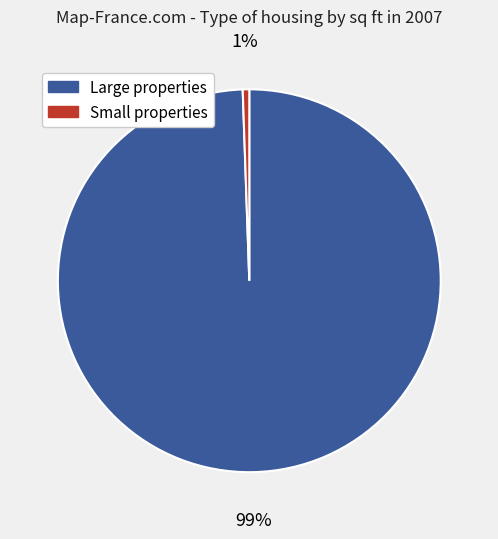

To the nearest percent, what is the average slice percentage?

50%